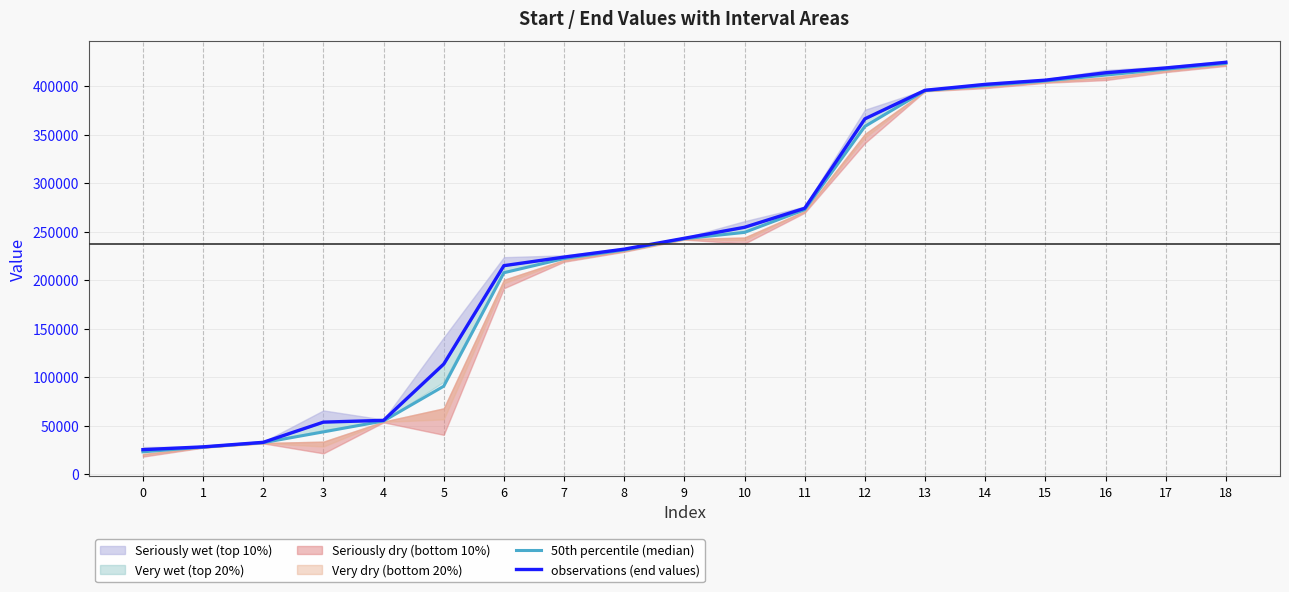

True or false: 50th percentile (median) and observations (end values) cross at least once.

False